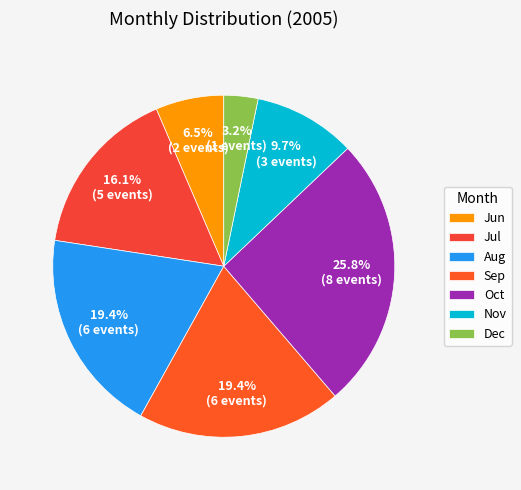

Count the number of slices in the pie.

7